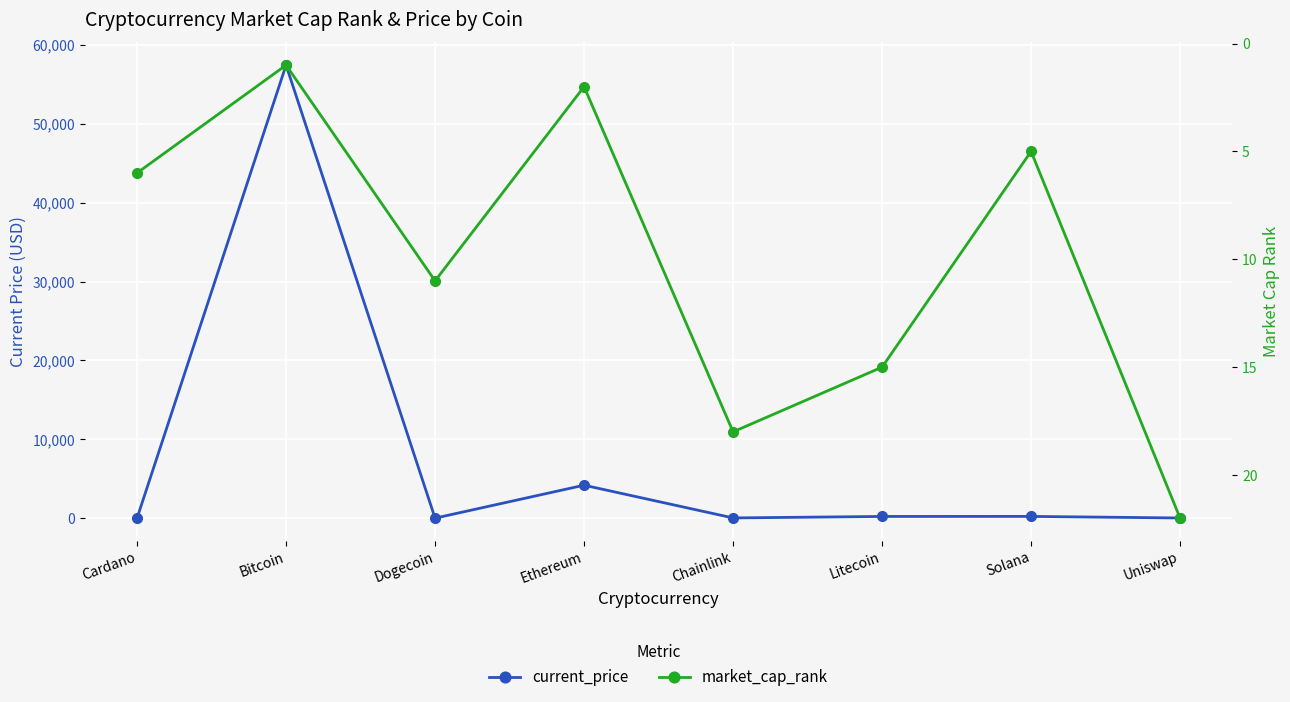

How many values in the market_cap_rank series are below 11?

4